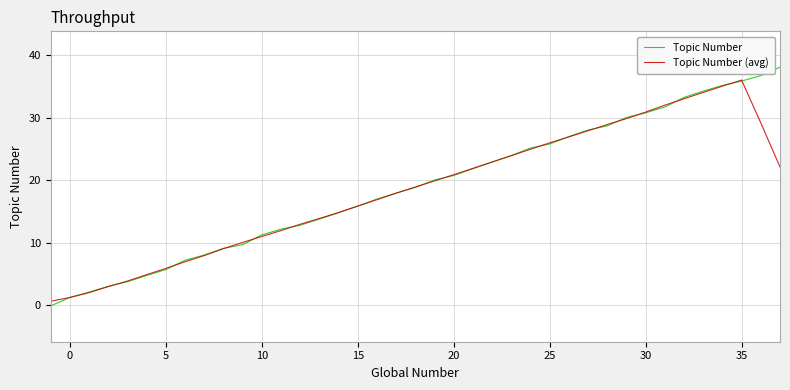

What is the maximum value for Topic Number (avg)?

36.0